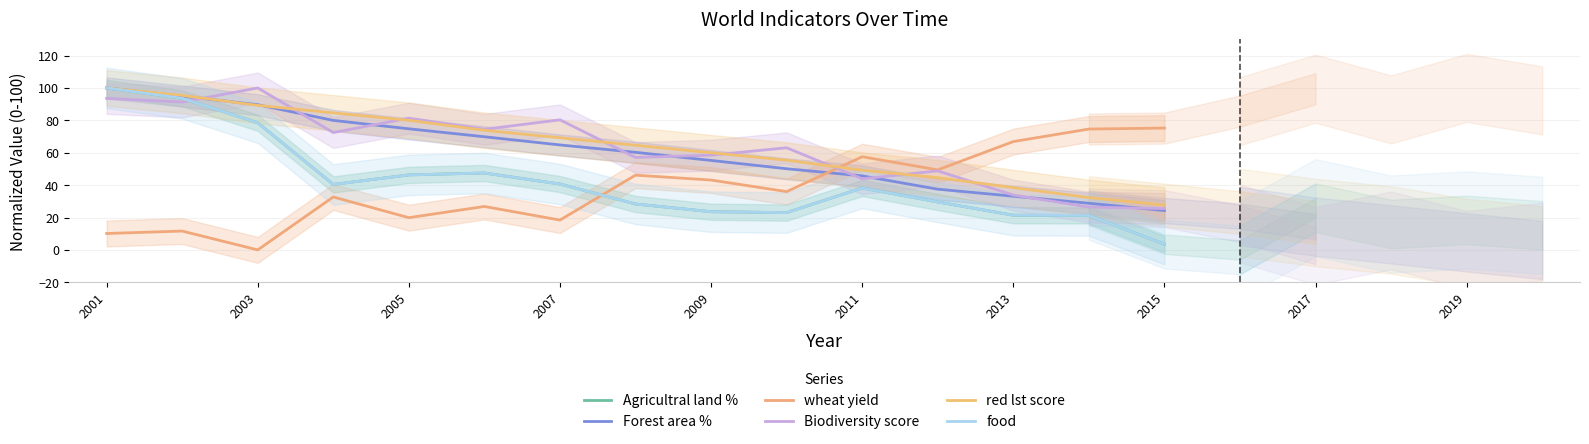

Which category has the highest value across all series?

2001